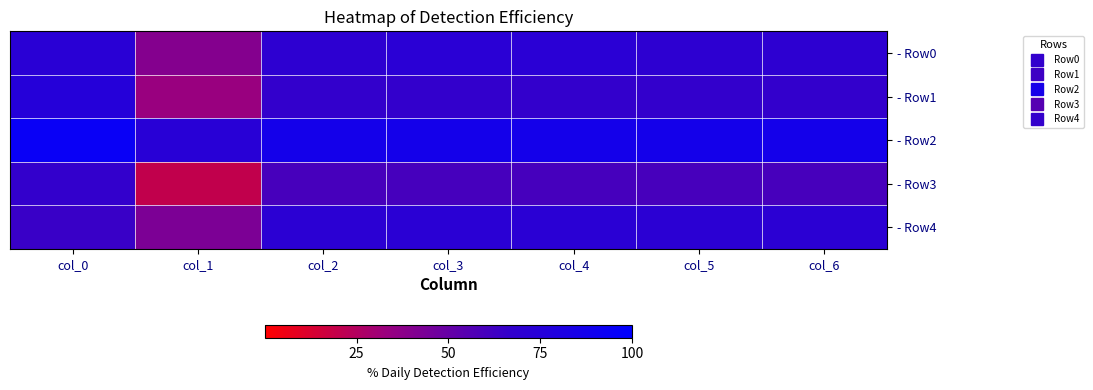

Between col_2 and col_6, which series saw the biggest shift?

- Row0